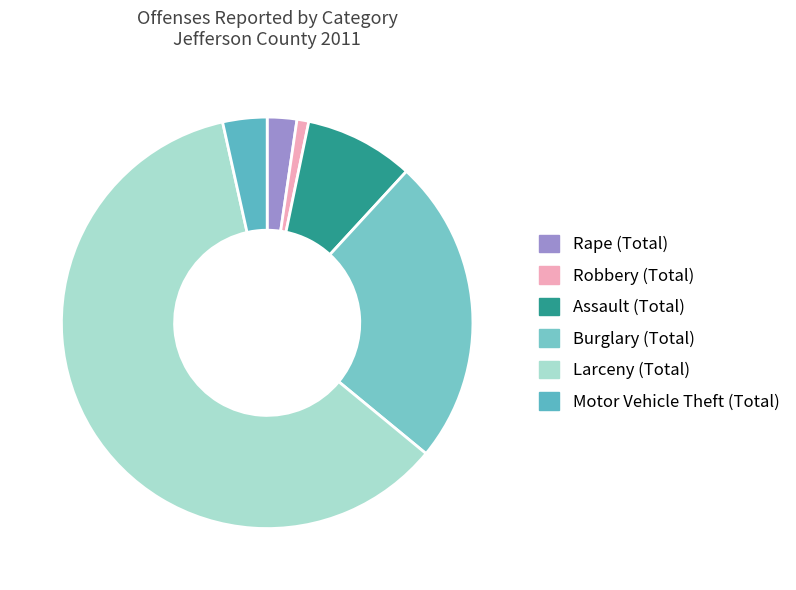

How many segments does this pie chart have?

6